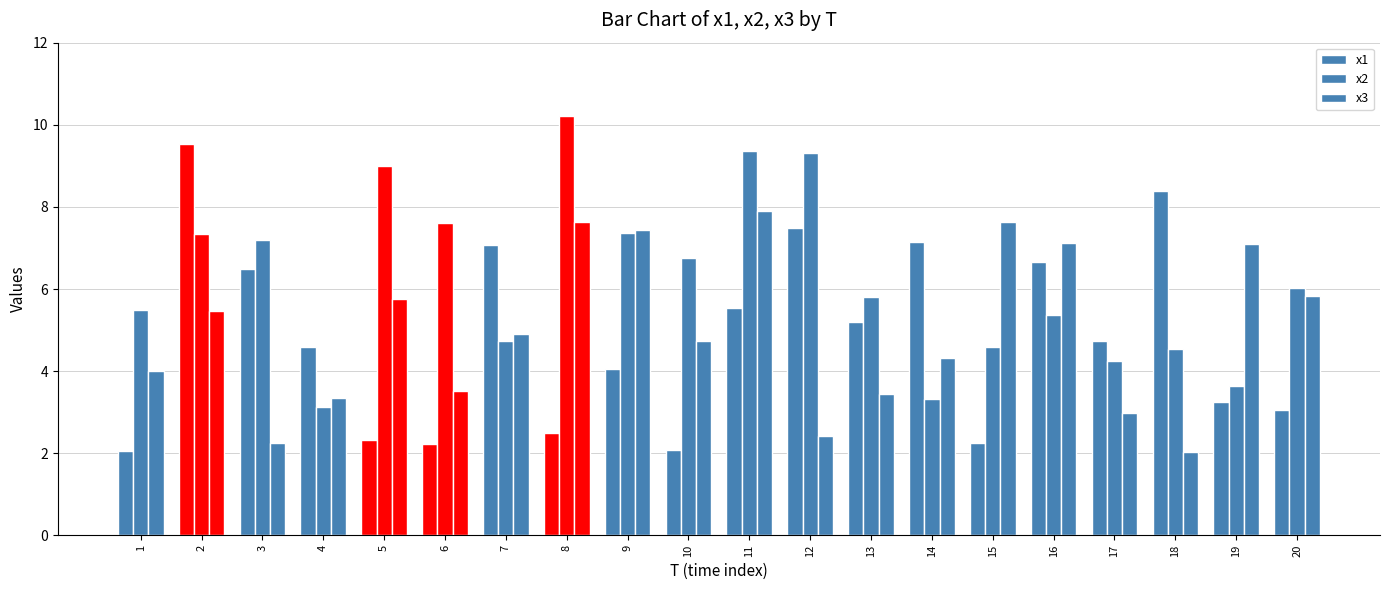

How many groups of bars are there?

20